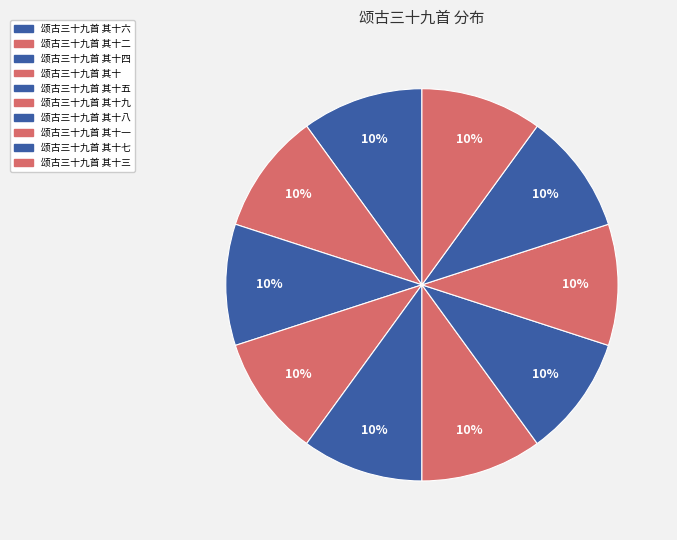

How many slices are in this pie chart?

10